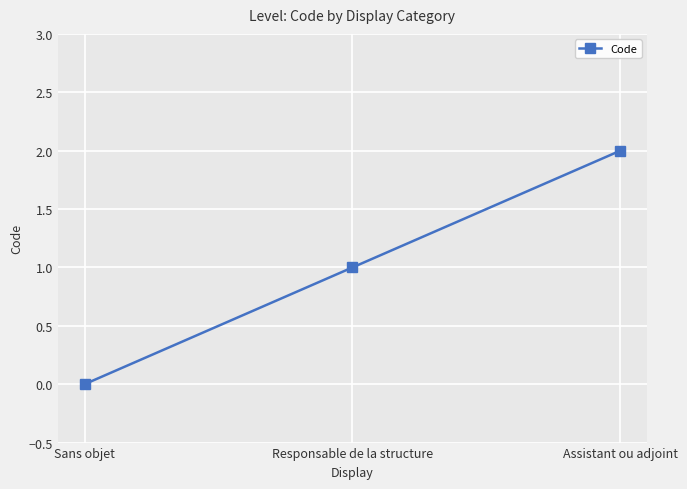

How many positive values are there?

2